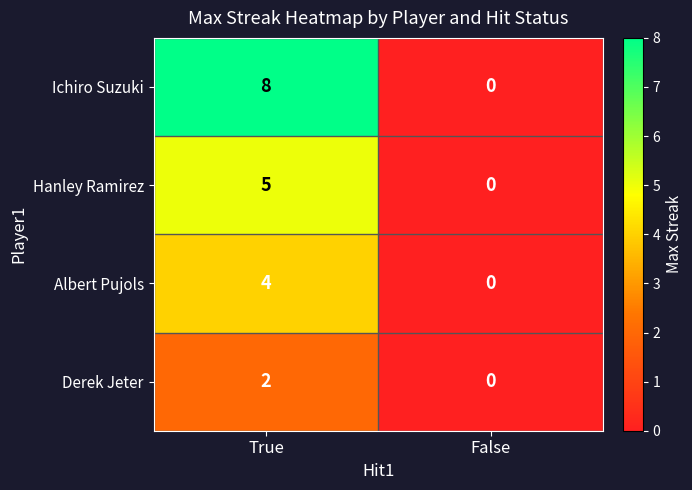

What is the spread (max minus min) of values at True?

6